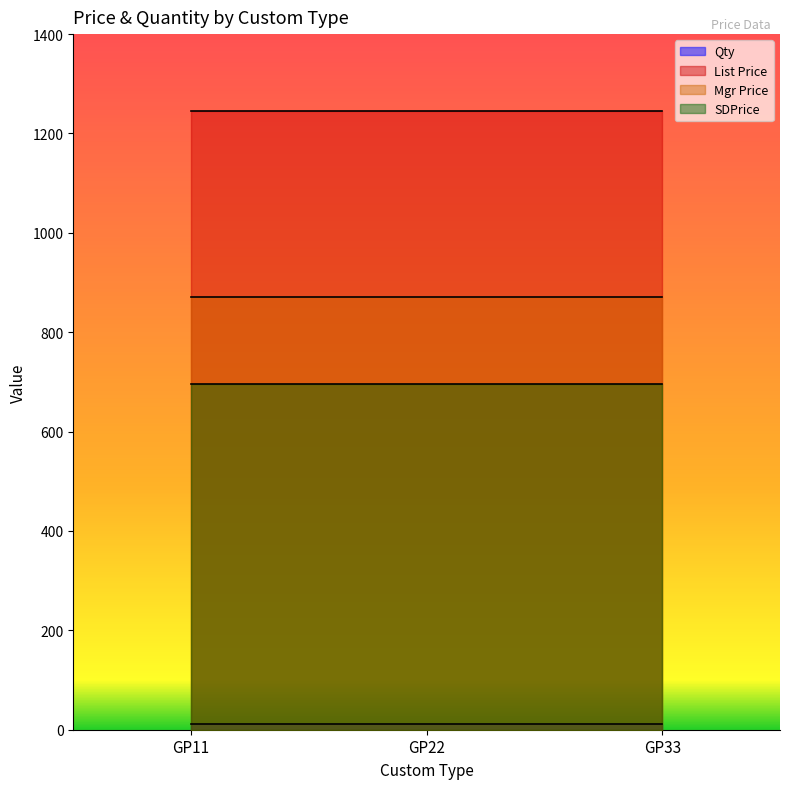

Reading right to left, list all the values displayed in this chart.

Qty: 12	12	12
List Price: 1245	1245	1245
Mgr Price: 871	871	871
SDPrice: 696	696	696